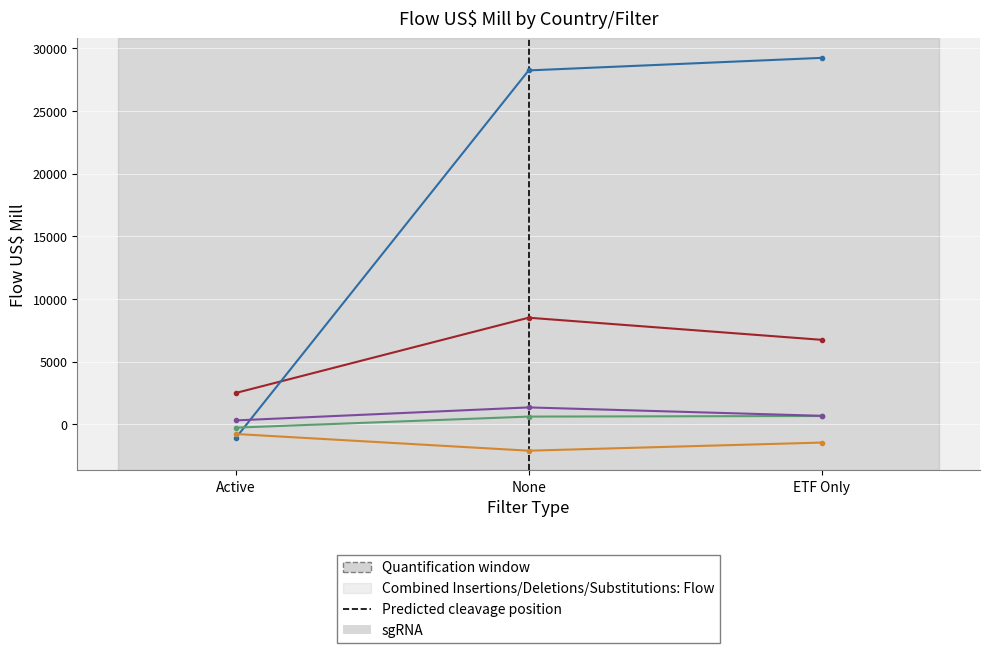

Which label corresponds to the smallest value in the chart?

None